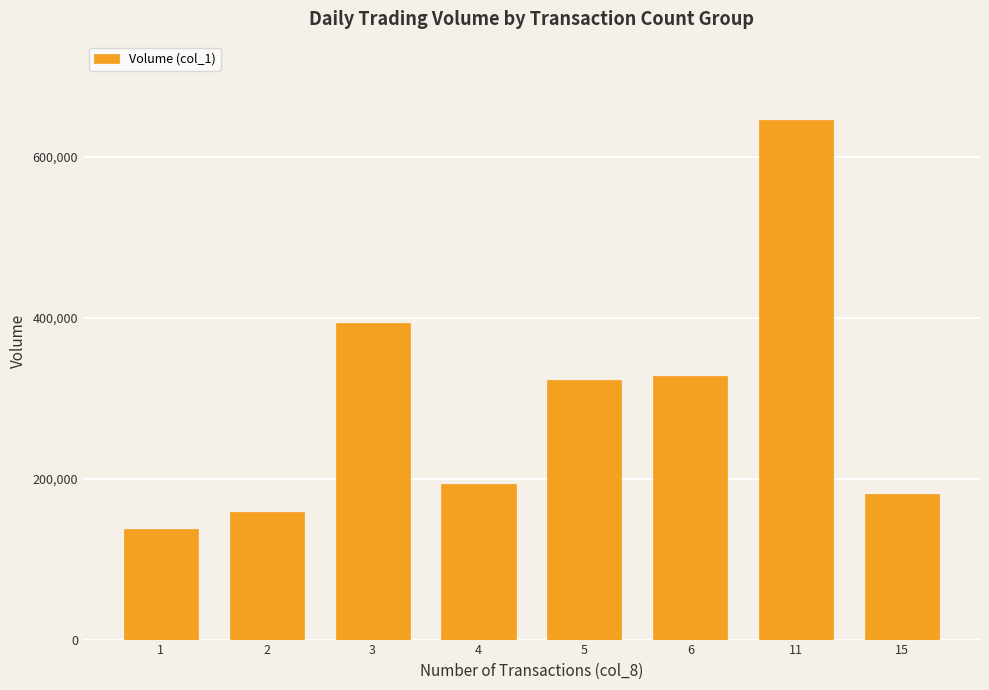

What is the sum of the values at 15 and 1?

319000